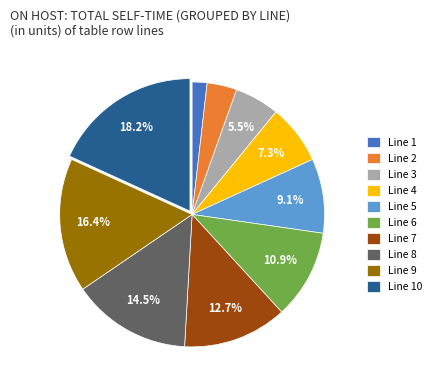

To the nearest percent, what is the difference between the largest and smallest slice percentages?

16%